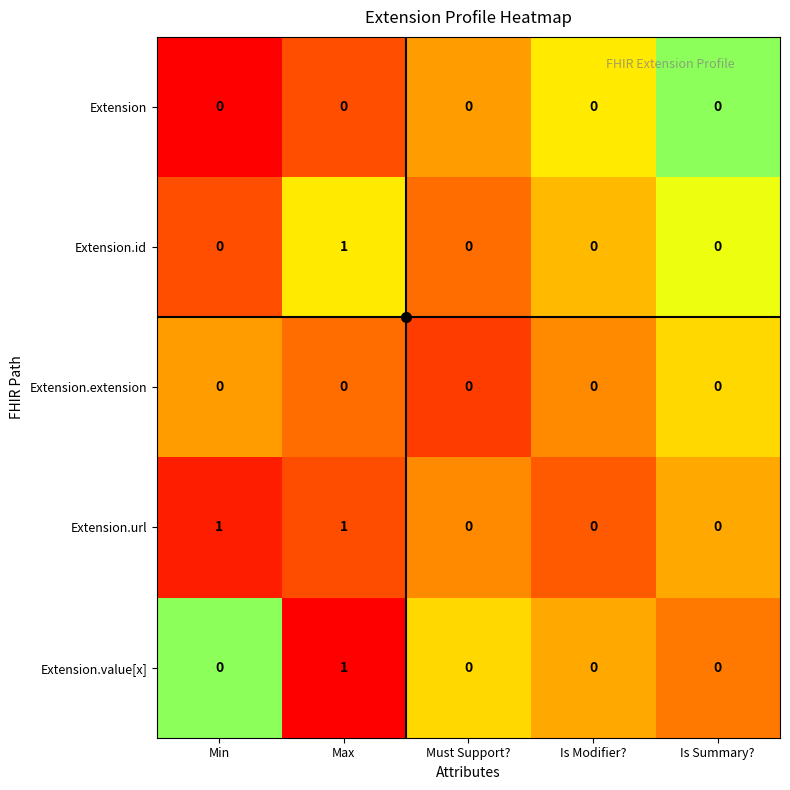

True or false: Extension has a value of 0 at Is Summary?.

True